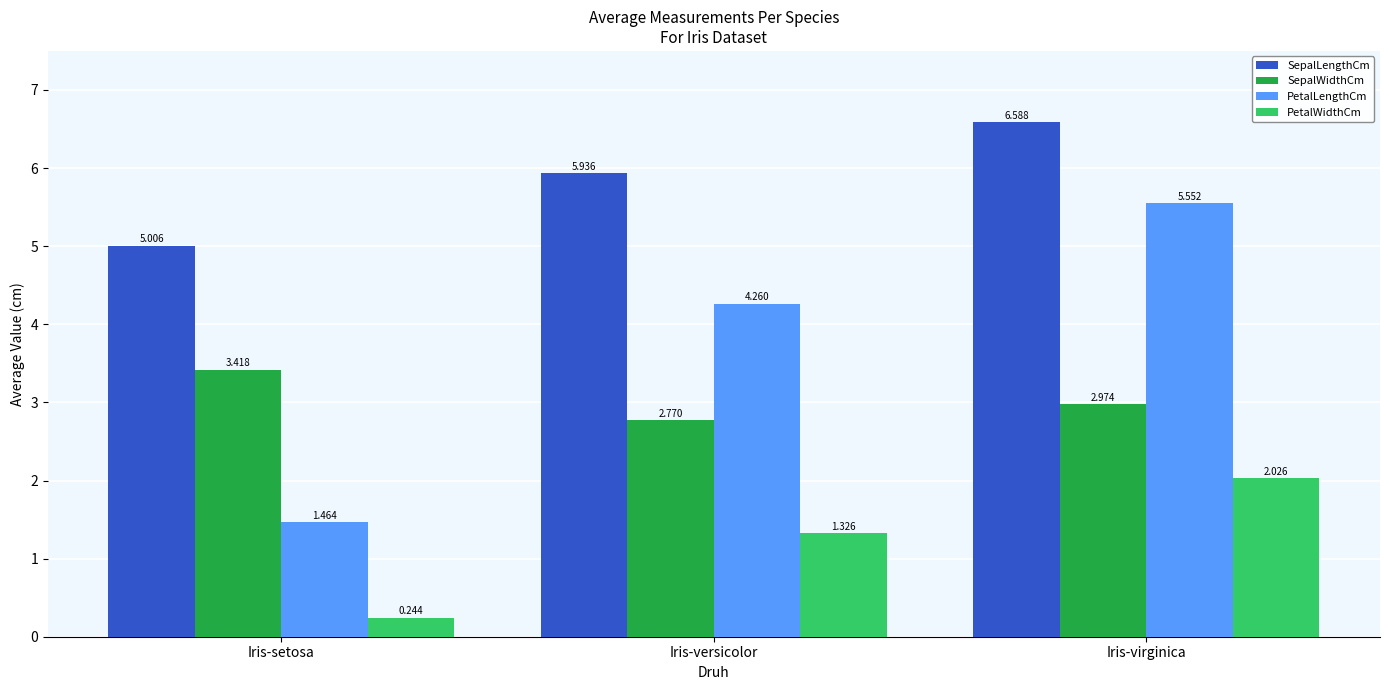

Where does the PetalWidthCm series first go above 1?

Iris-versicolor